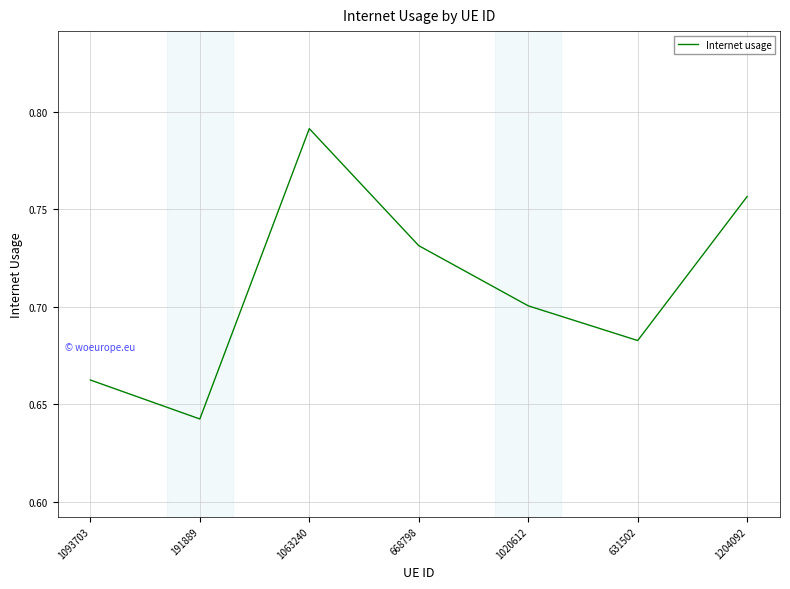

Where is the first local maximum?

1063240